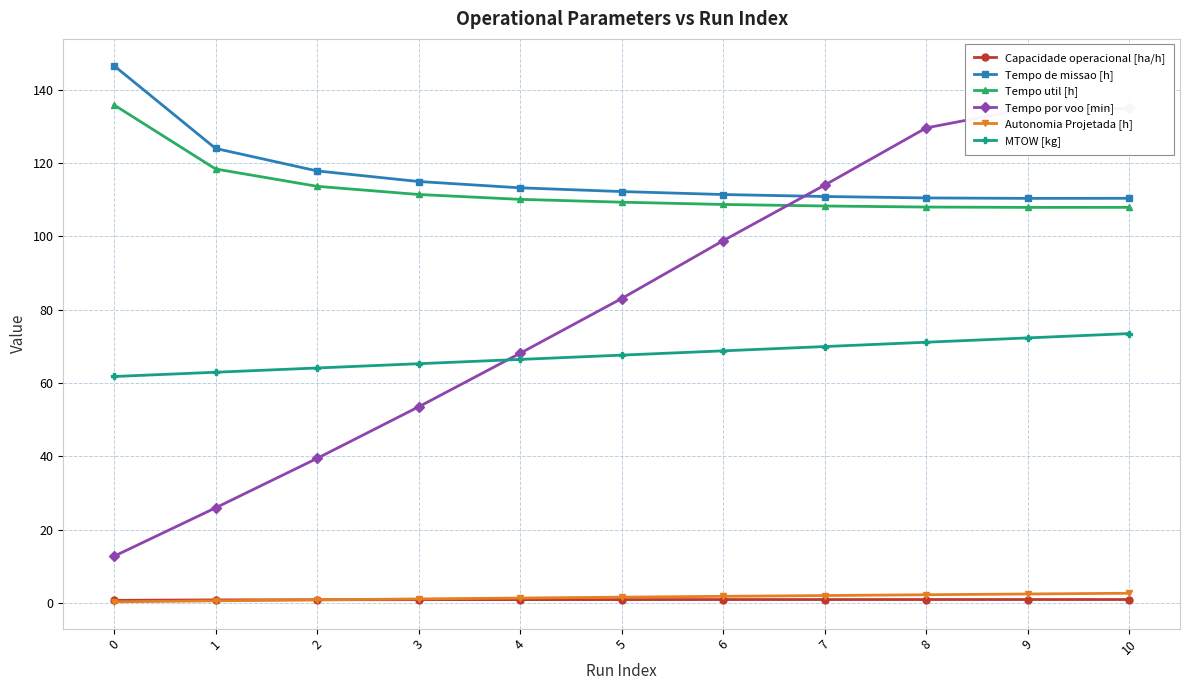

At which label does Autonomia Projetada [h] first exceed 1?

3